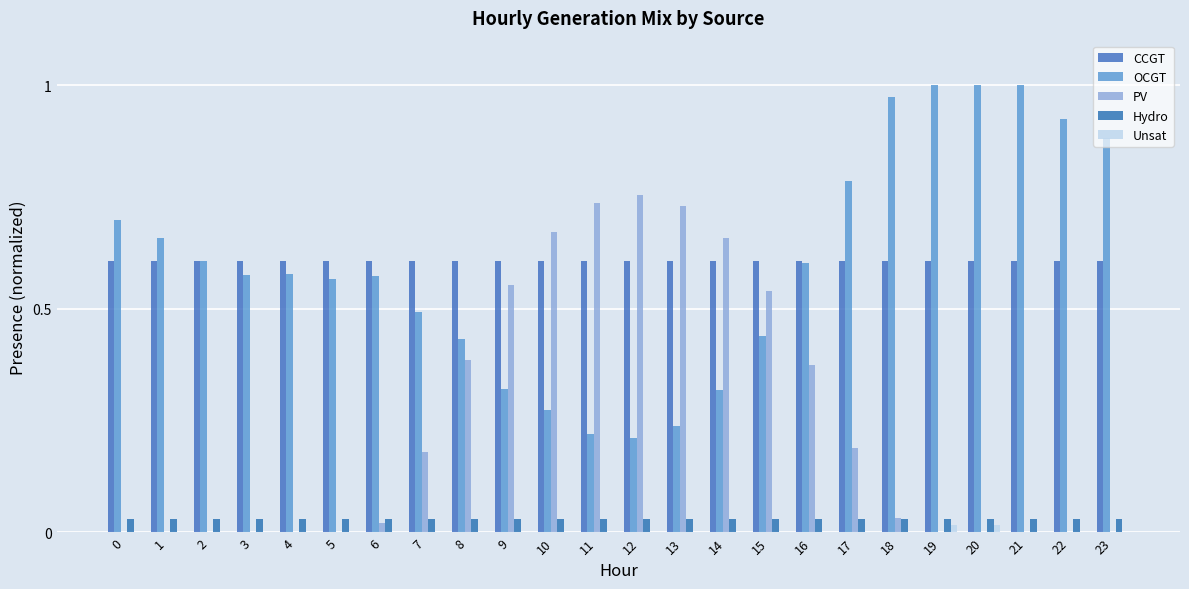

Does the chart contain stacked bars?

No